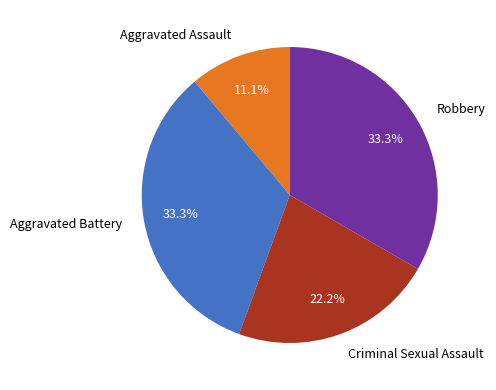

Between Aggravated Battery and Criminal Sexual Assault, which is larger?

Aggravated Battery